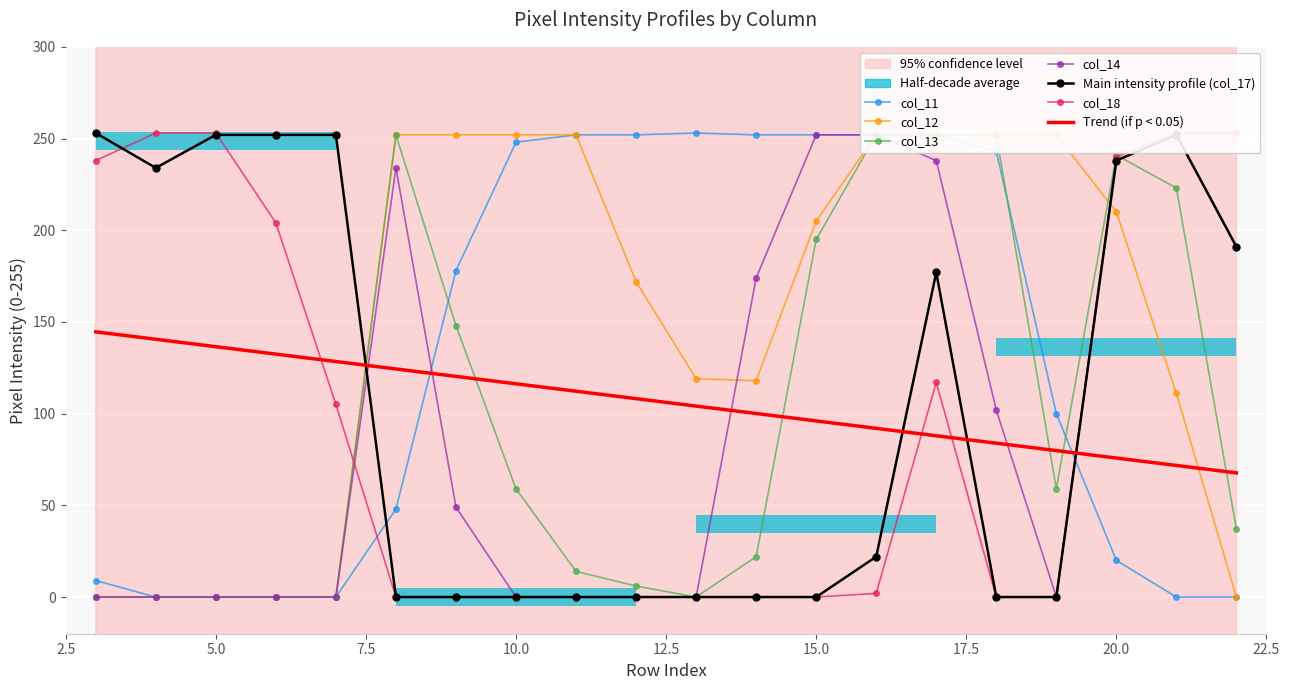

How many values in the col_12 series exceed 111?

13